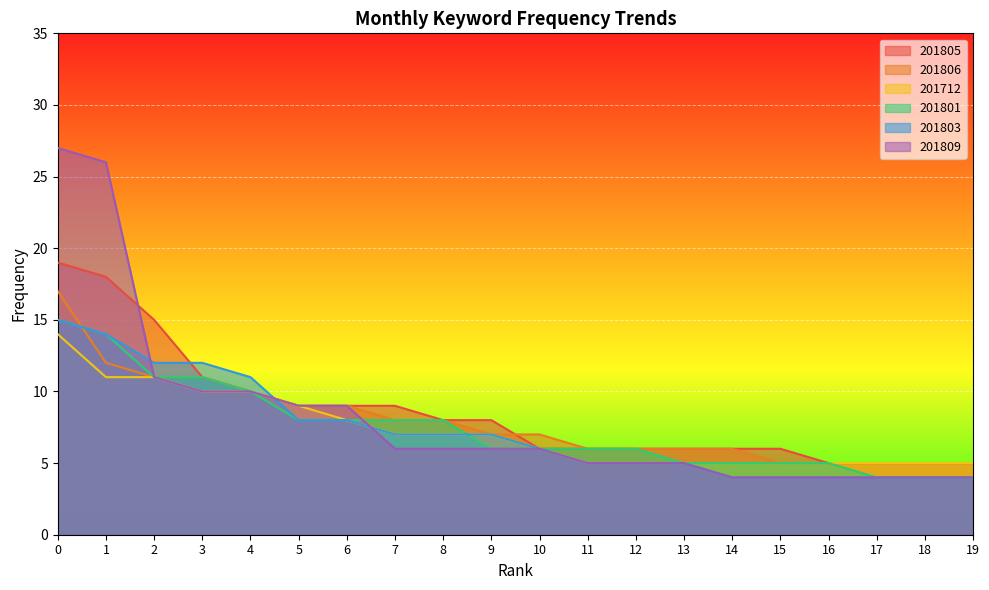

Between 4 and 17, which is larger?

4